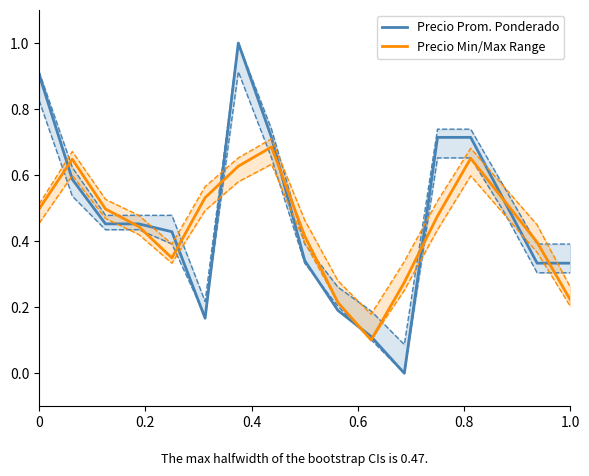

After their last crossing, which series has the higher values: Precio Prom. Ponderado or Precio Min/Max Range?

Precio Prom. Ponderado